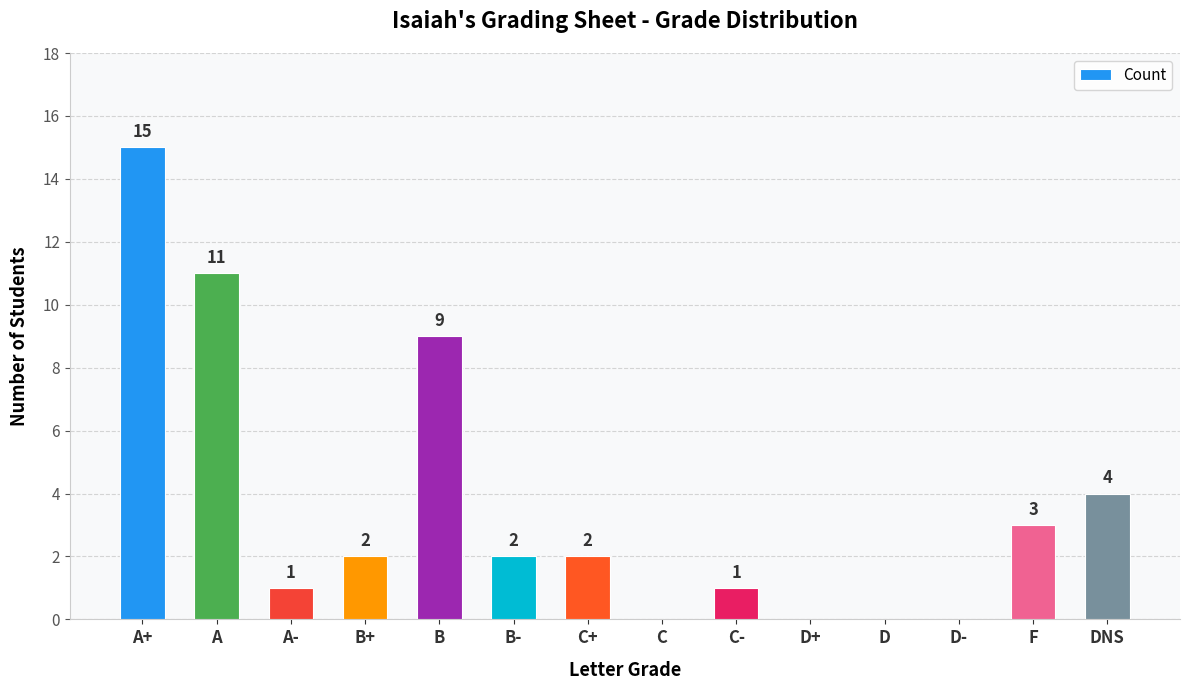

How many values are above zero?

10